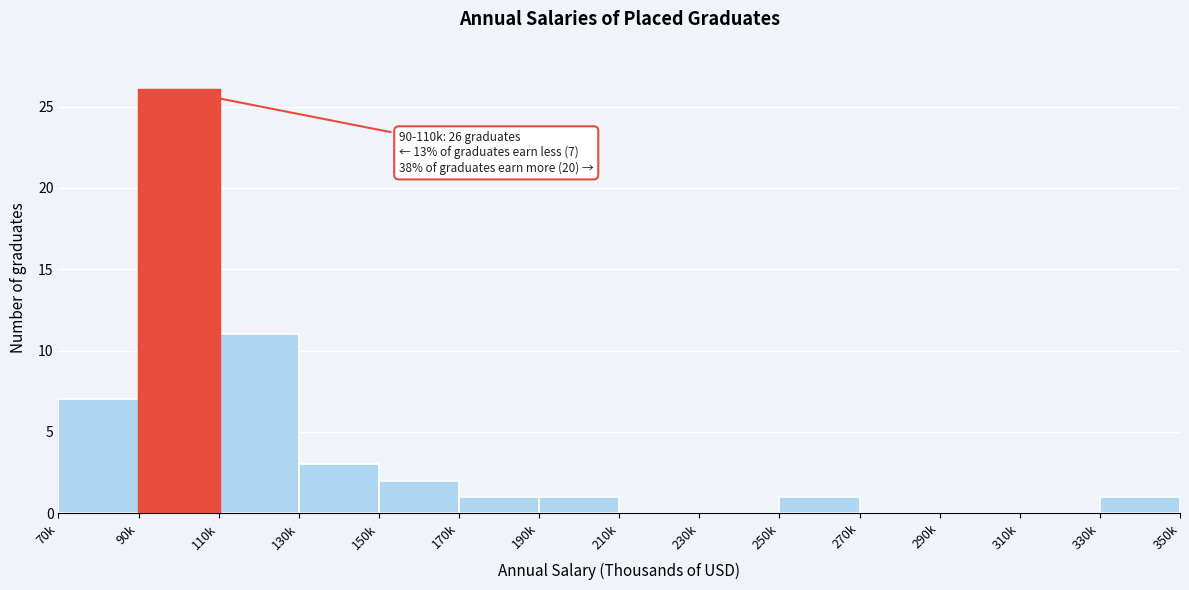

Reading right to left, what are all the values shown in this chart?

330k=1	310k=0	290k=0	270k=0	250k=1	230k=0	210k=0	190k=1	170k=1	150k=2	130k=3	110k=11	90k=26	70k=7